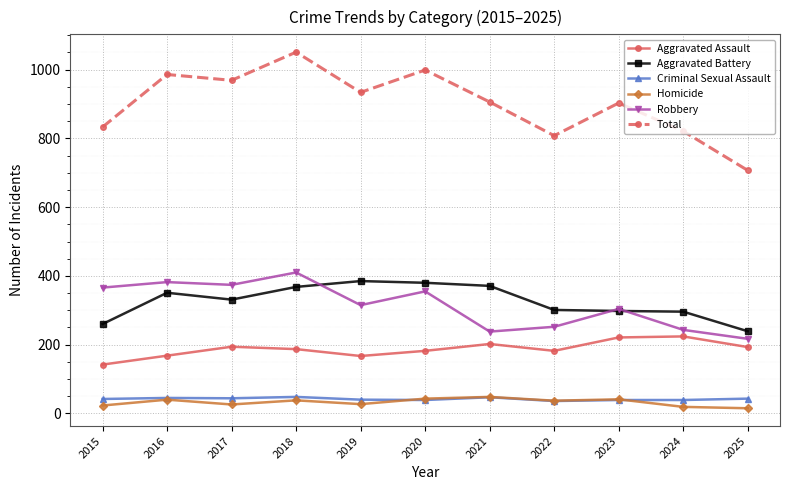

The Total series shows 999 at 2020. True or false?

True